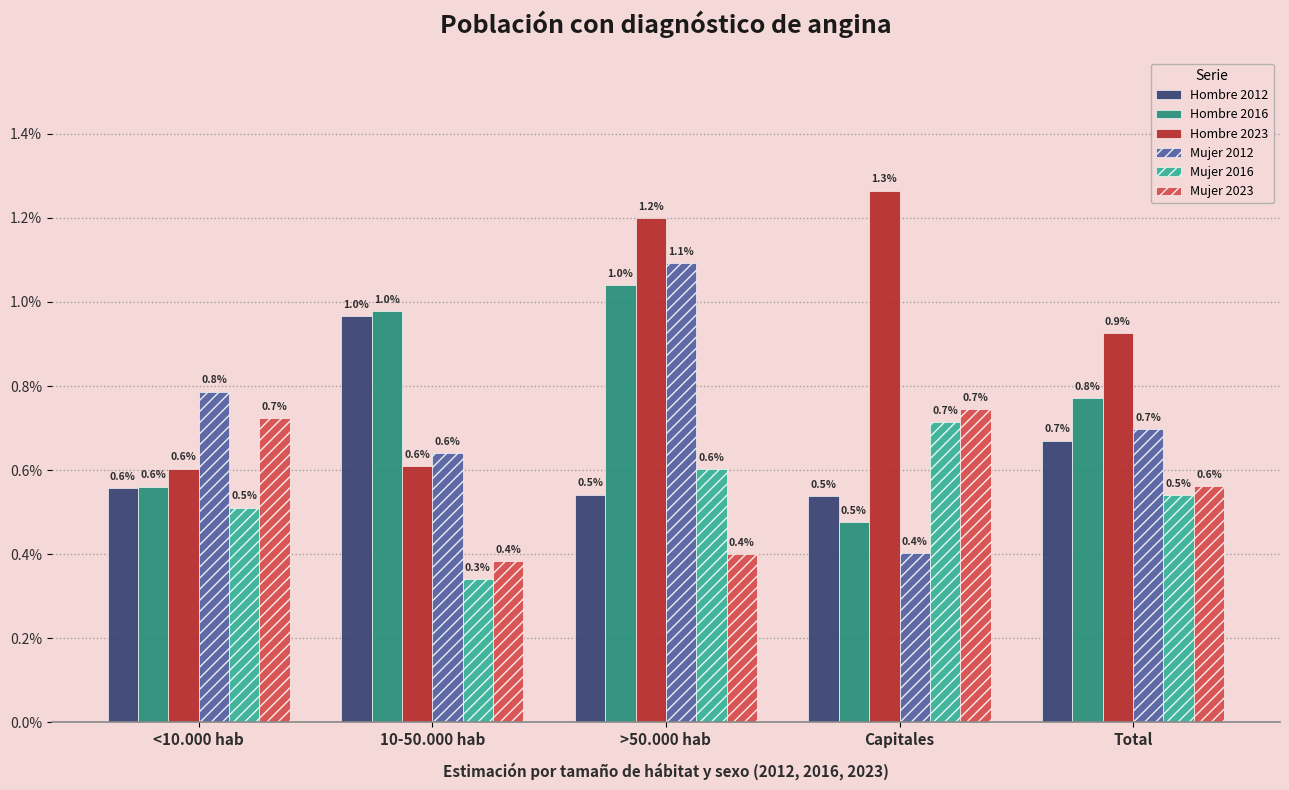

Which label corresponds to the smallest value in the chart?

10-50.000 hab